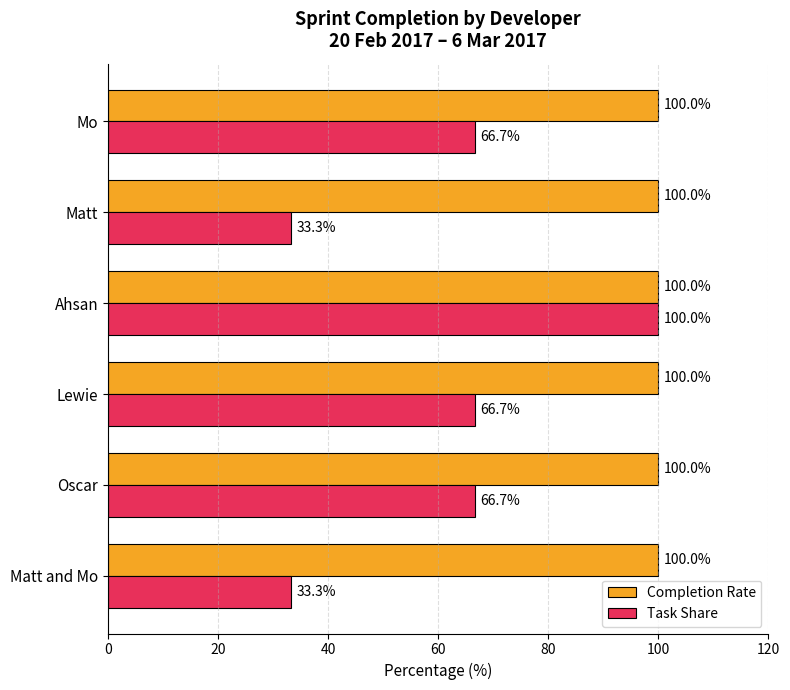

What is the minimum value for Task Share?

33.3